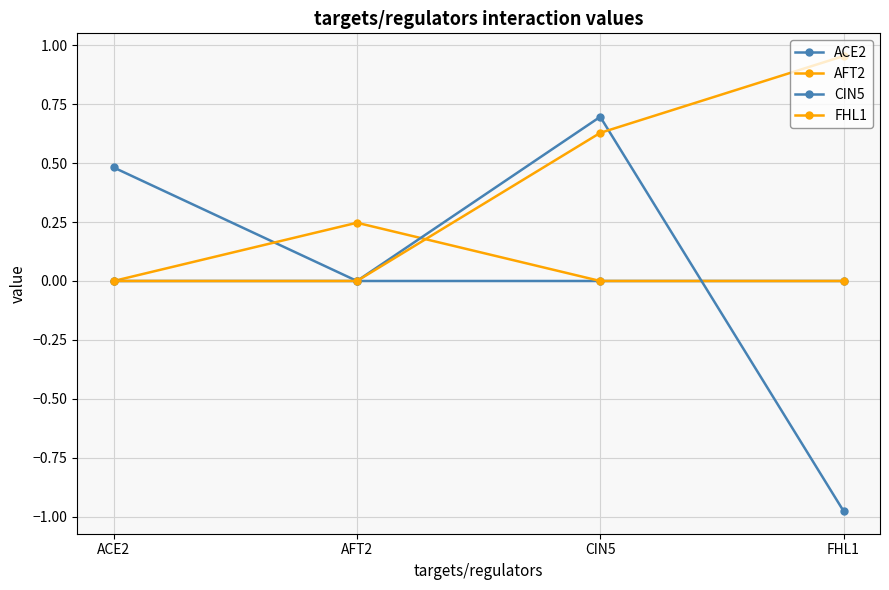

What is the label of the 3rd point from the right?

AFT2